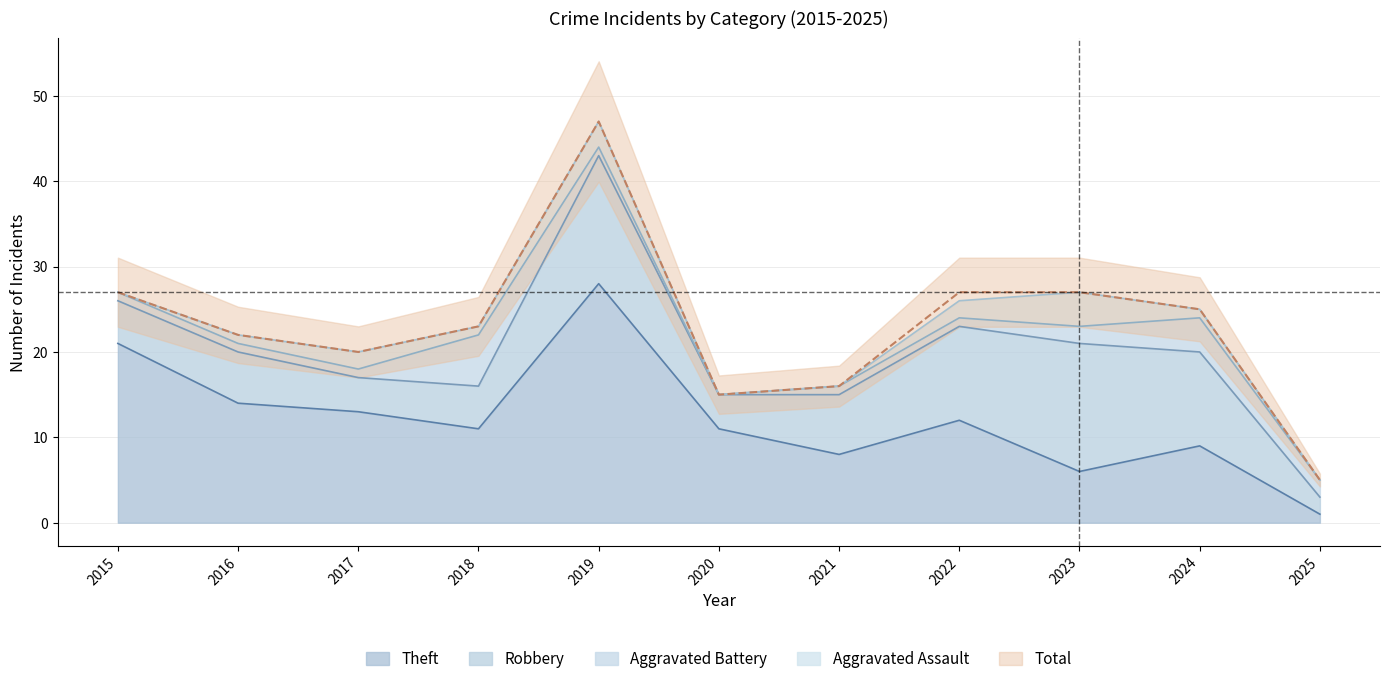

At which category does Total reach its first local valley?

2017